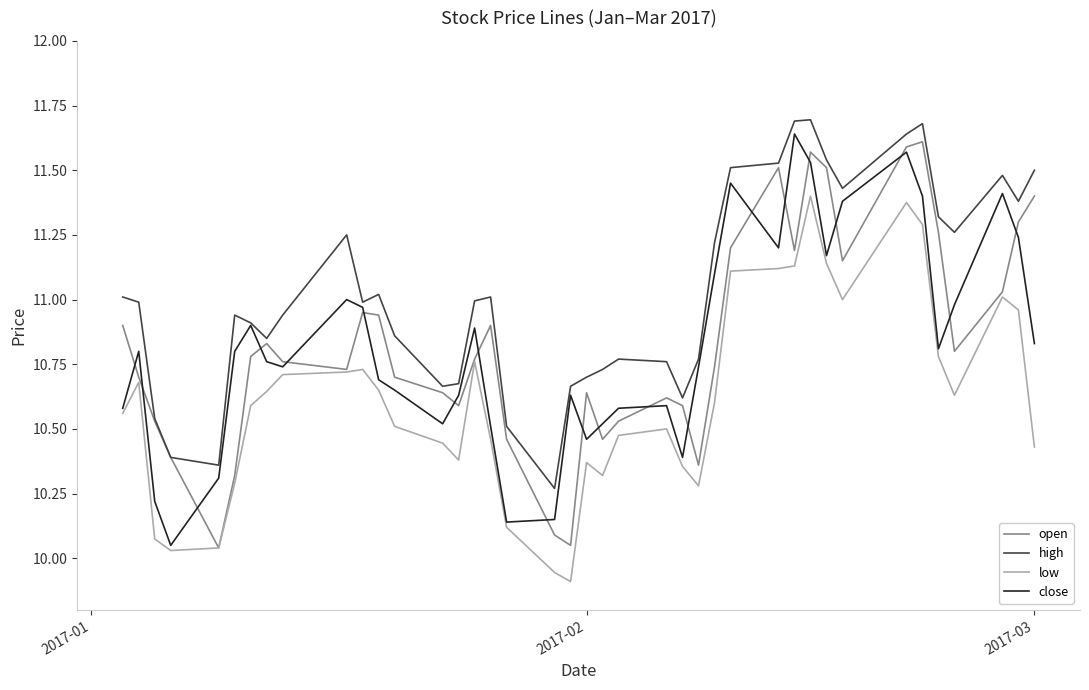

What is the maximum value shown in the chart?

11.7